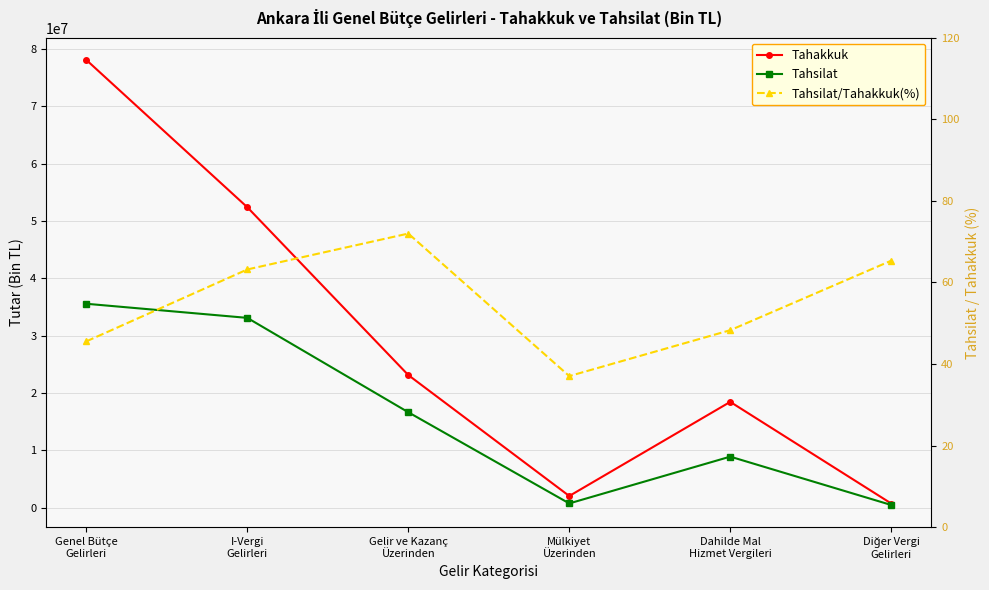

At which category does Tahakkuk reach its first local valley?

Mülkiyet
Üzerinden